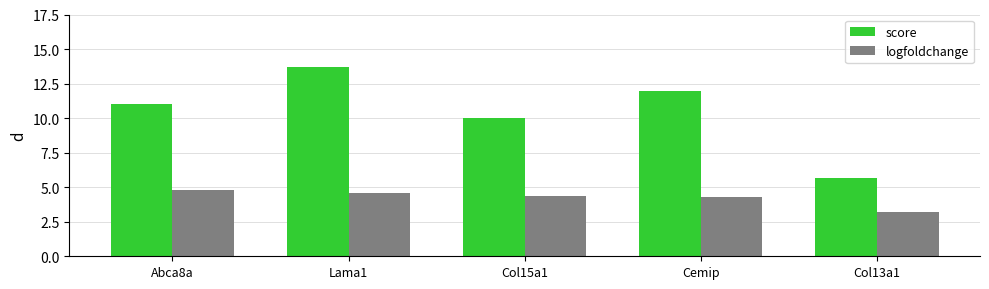

List the series in order of their peak value, highest first.

score, logfoldchange